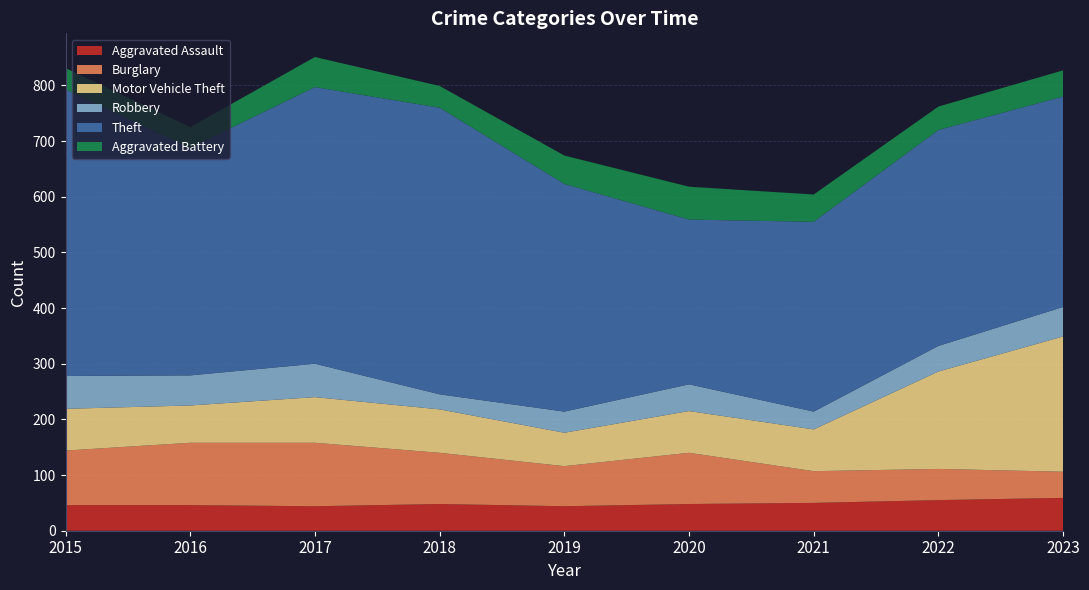

Reading left to right, what are all the values shown in this chart?

Aggravated Assault: 46	46	44	48	44	48	50	55	59
Burglary: 98	112	114	92	72	92	57	56	47
Motor Vehicle Theft: 75	67	82	78	60	75	75	175	243
Robbery: 59	54	60	27	38	48	32	46	53
Theft: 515	409	497	515	409	296	341	388	378
Aggravated Battery: 38	37	54	39	51	59	49	42	47